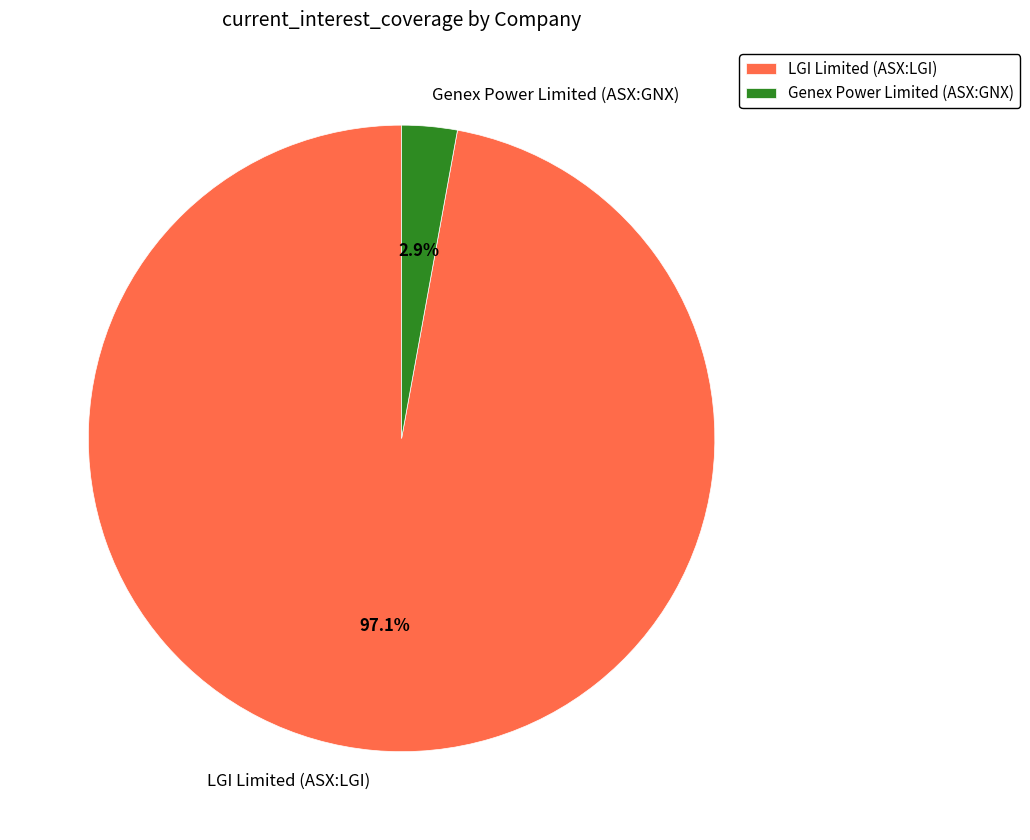

Combined, do LGI Limited (ASX:LGI) and Genex Power Limited (ASX:GNX) account for over 50%?

Yes